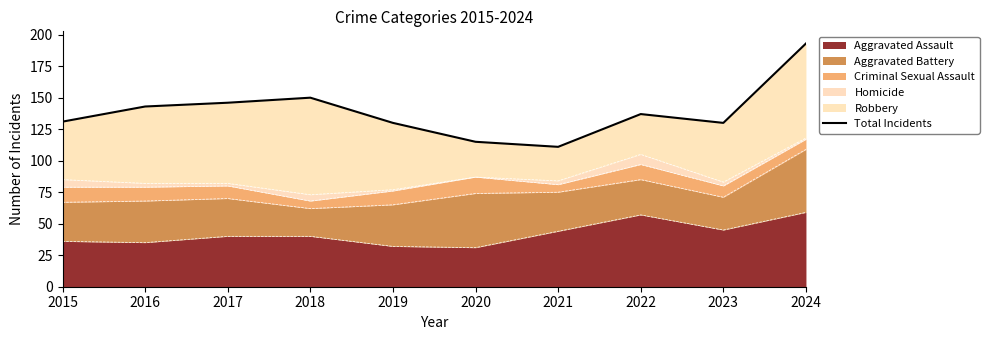

At which category does the data reach its first local valley?

2021